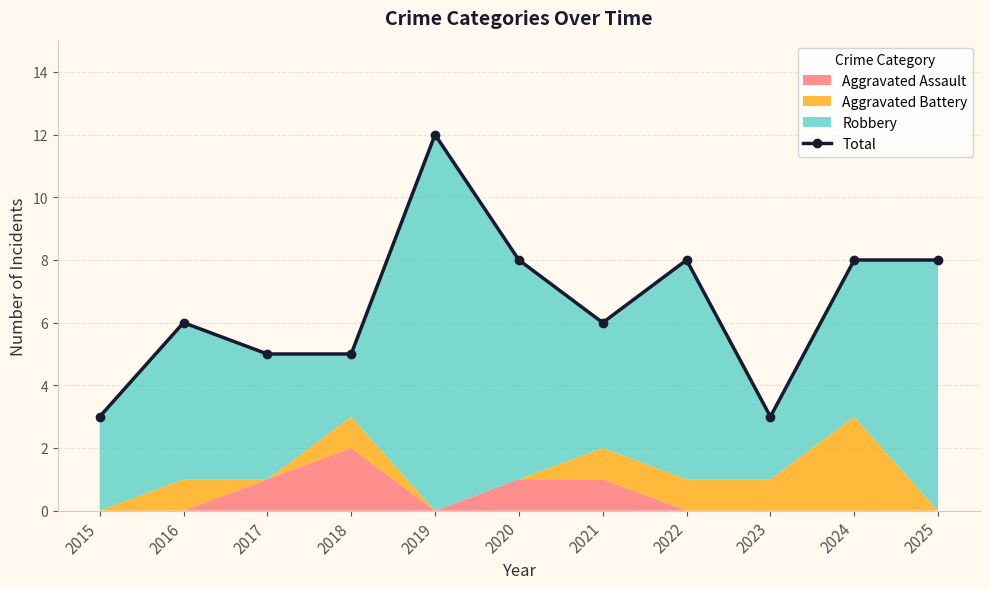

Which label corresponds to the largest value in the chart?

2019